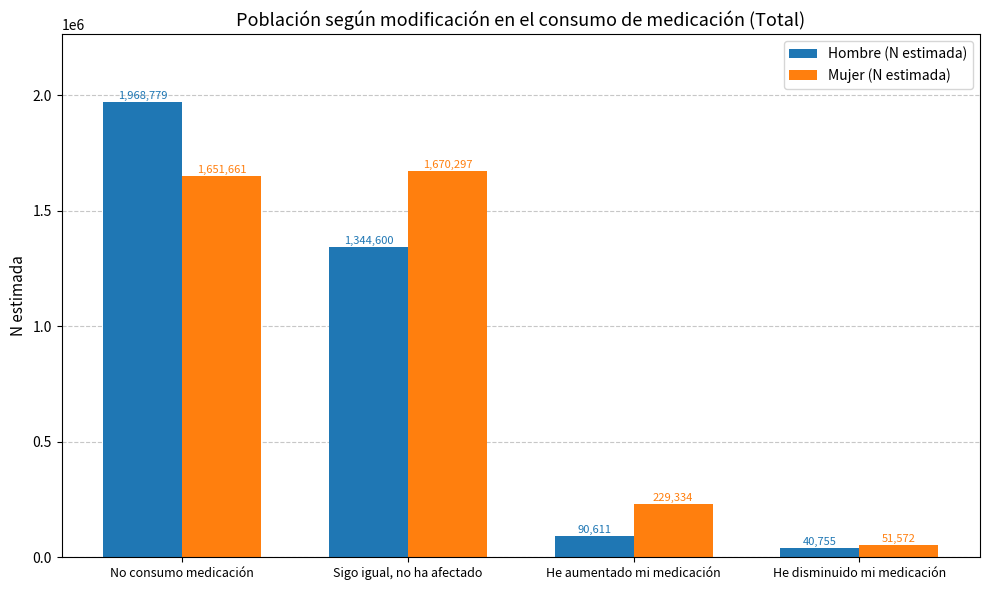

What position from the right is Sigo igual, no ha afectado?

3